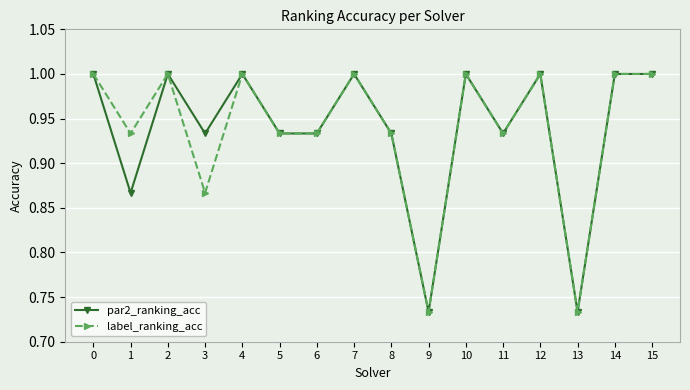

At how many categories does at least one series exceed 0?

16